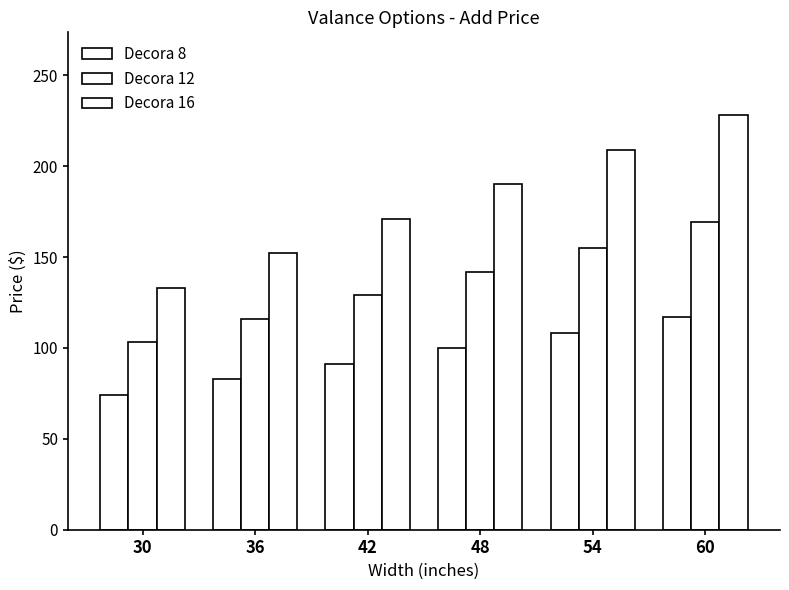

What is the maximum value for Decora 16?

228